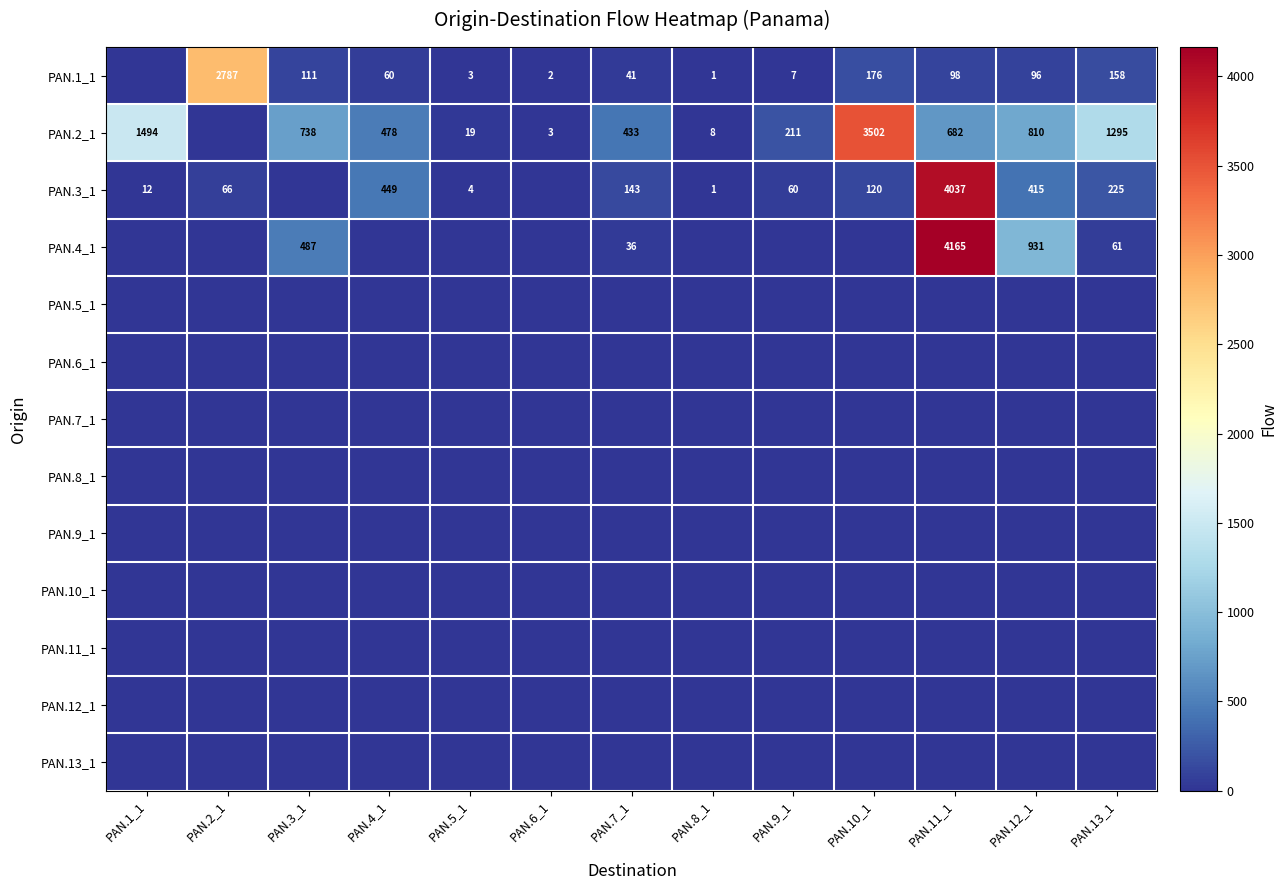

The value of PAN.3_1 at PAN.4_1 is 449. True or false?

True